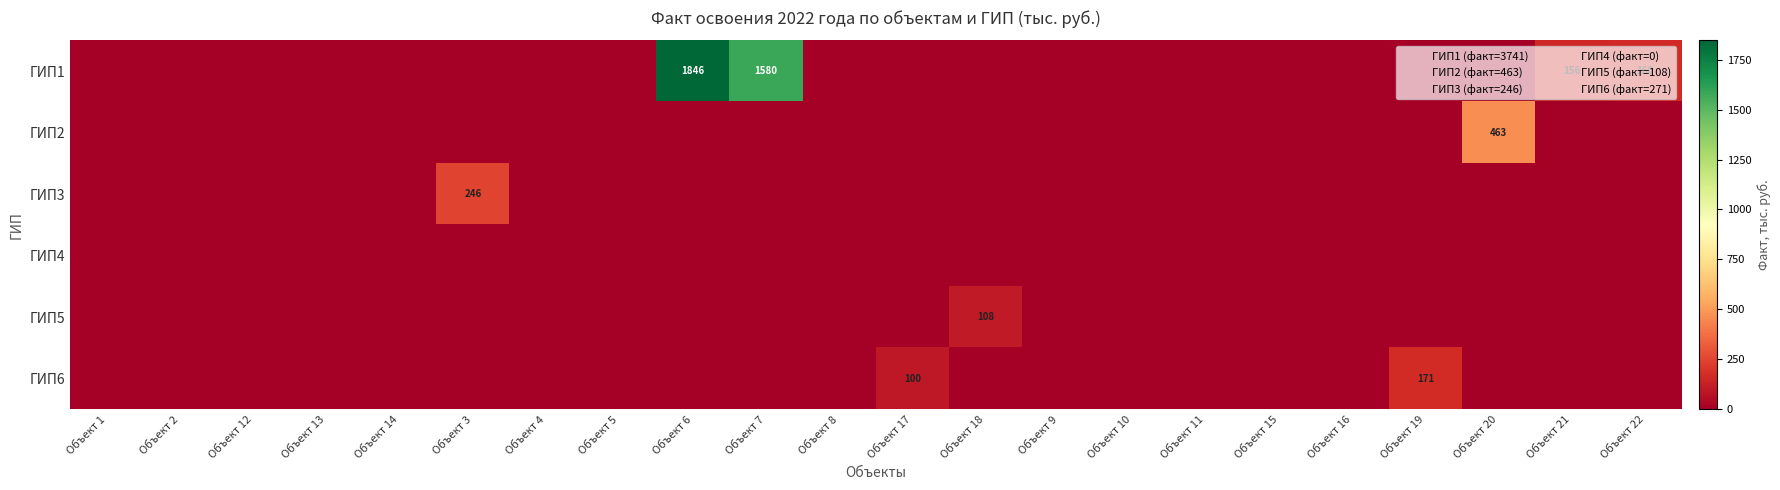

How many values in ГИП1 are above zero?

4